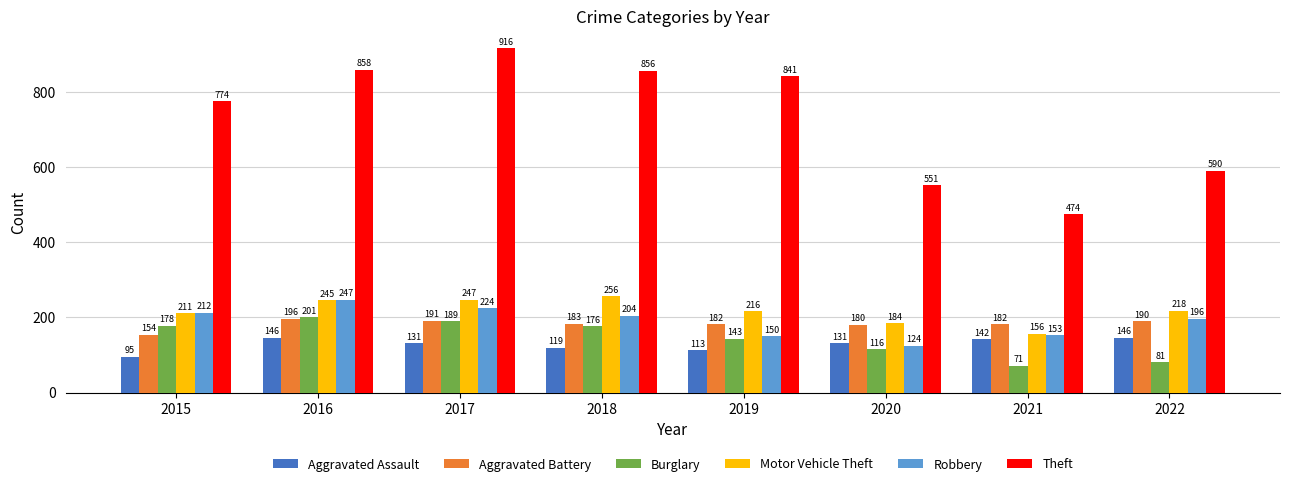

Is it true that Robbery equals 263 at 2022?

False